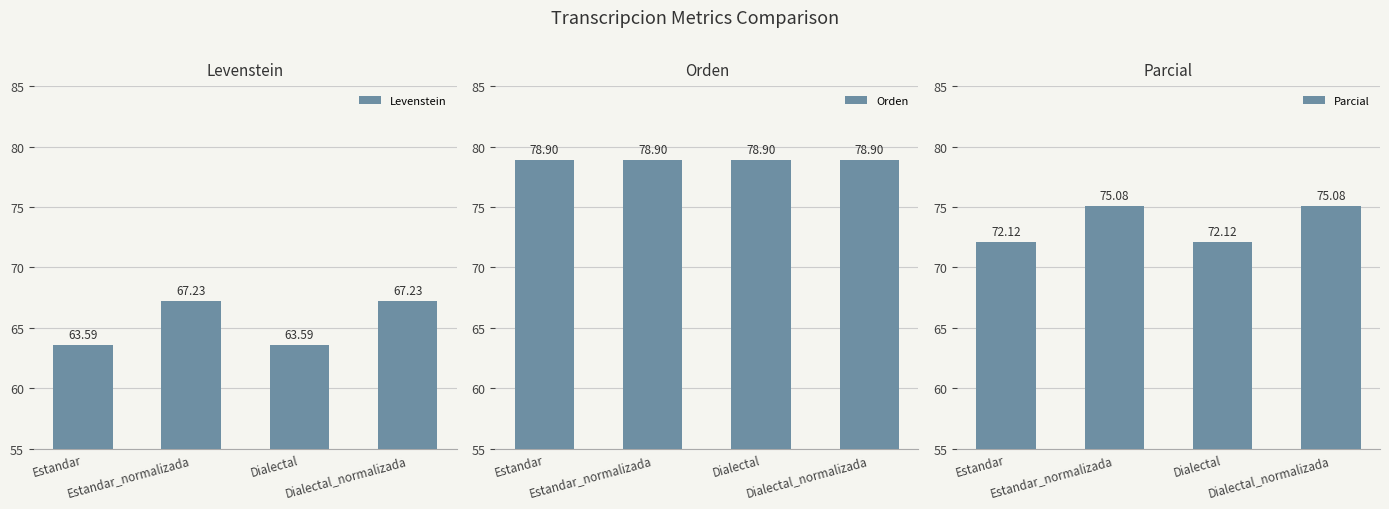

What is the spread (max minus min) of values at Estandar_normalizada?

11.7